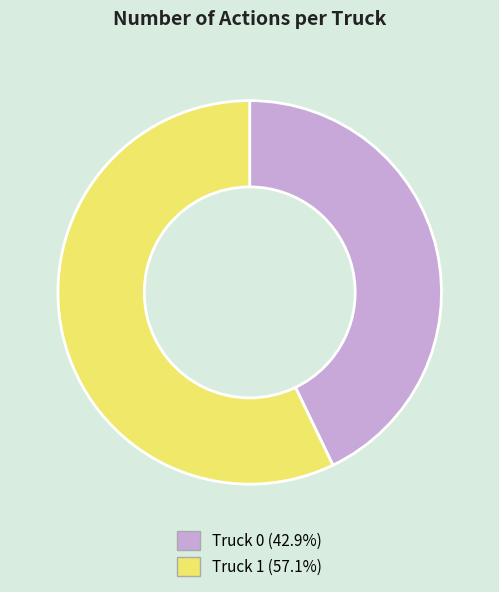

True or false: Truck 1 accounts for 49% of the total.

False